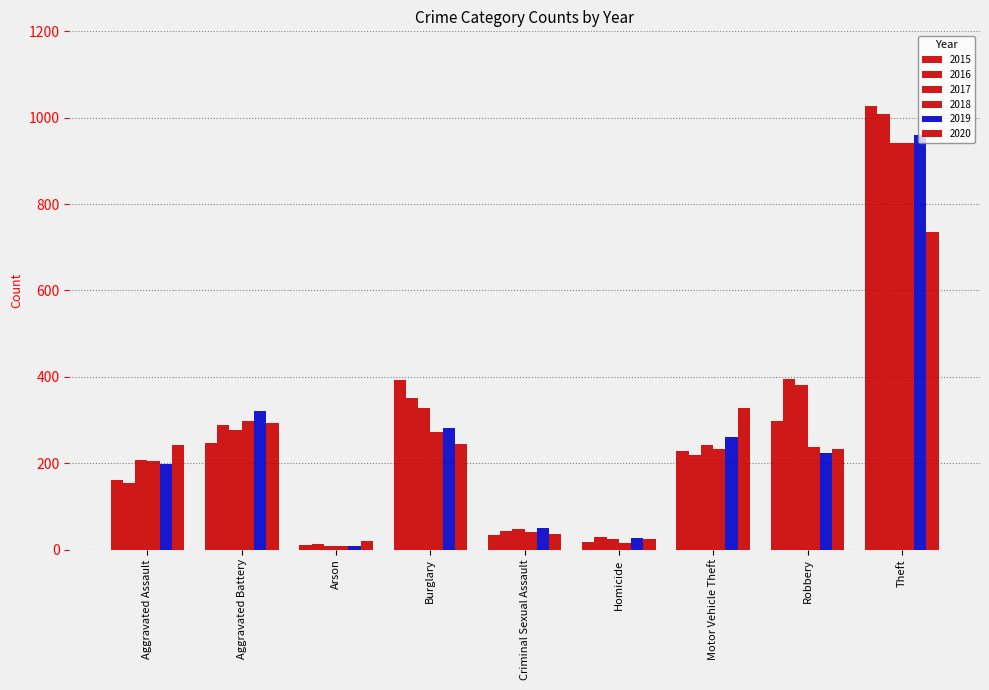

The 2017 series shows 207 at Aggravated Assault. True or false?

True